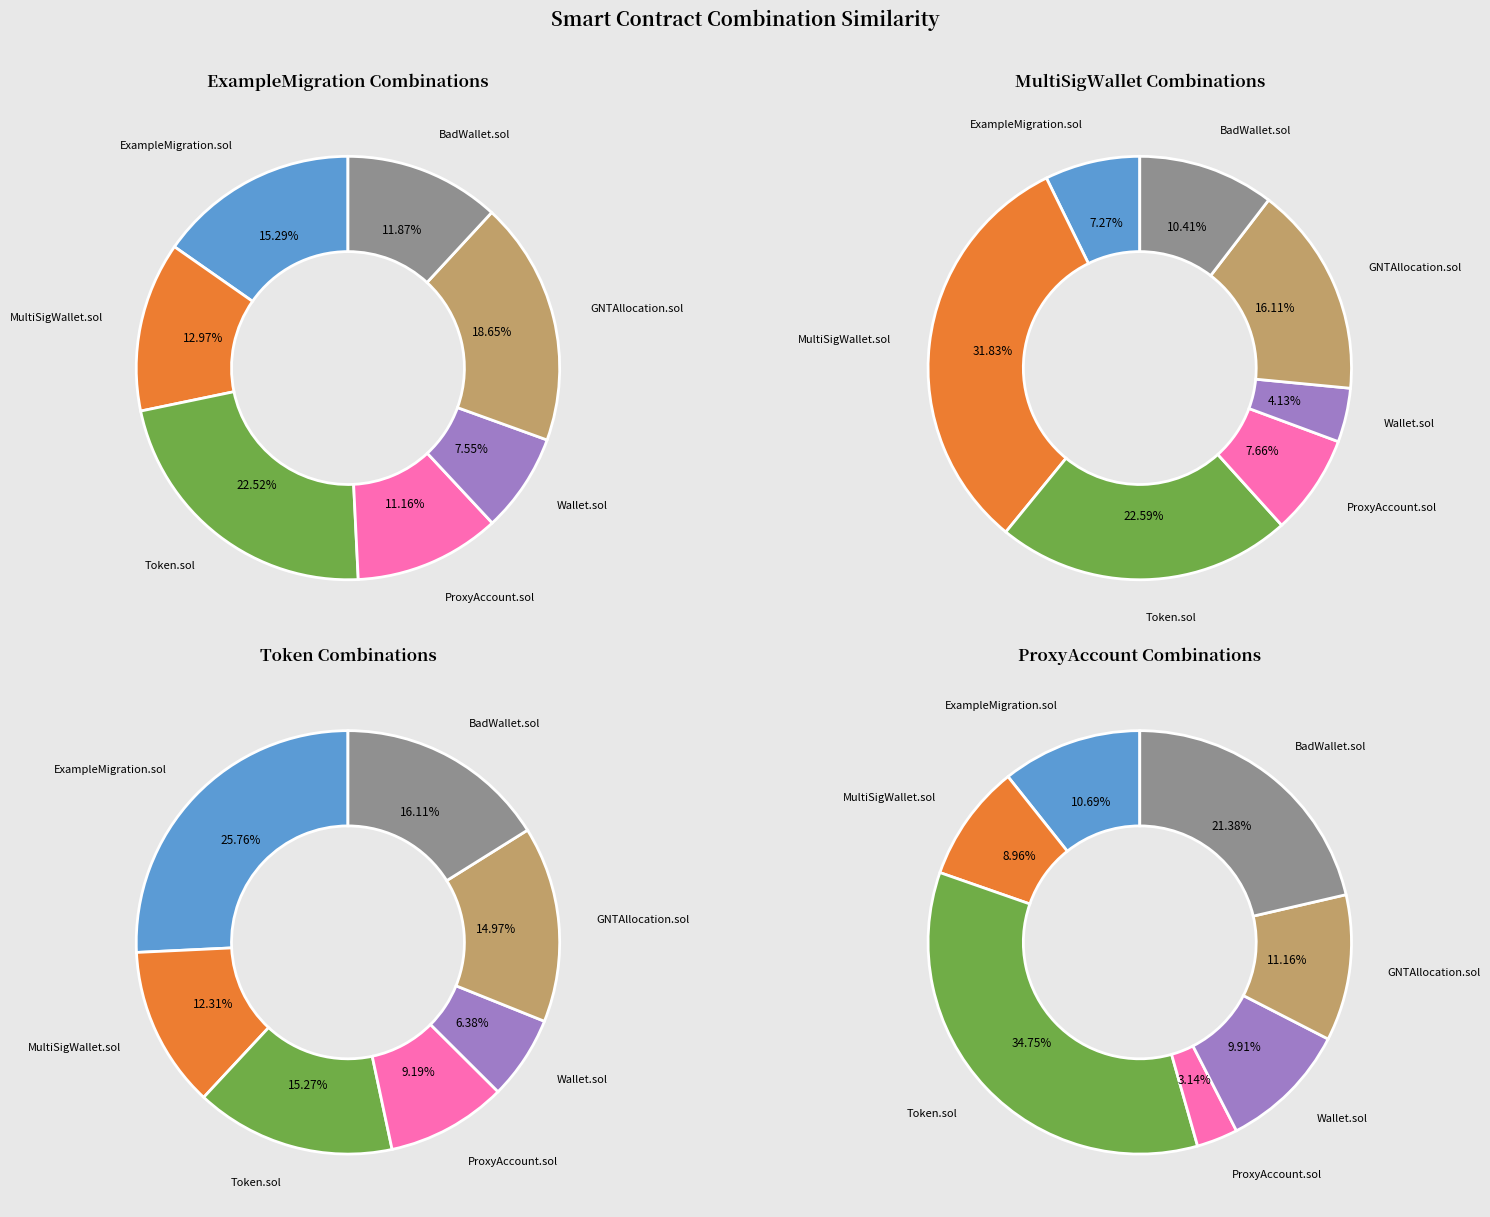

Is GNTAllocation.sol the majority of the pie?

No